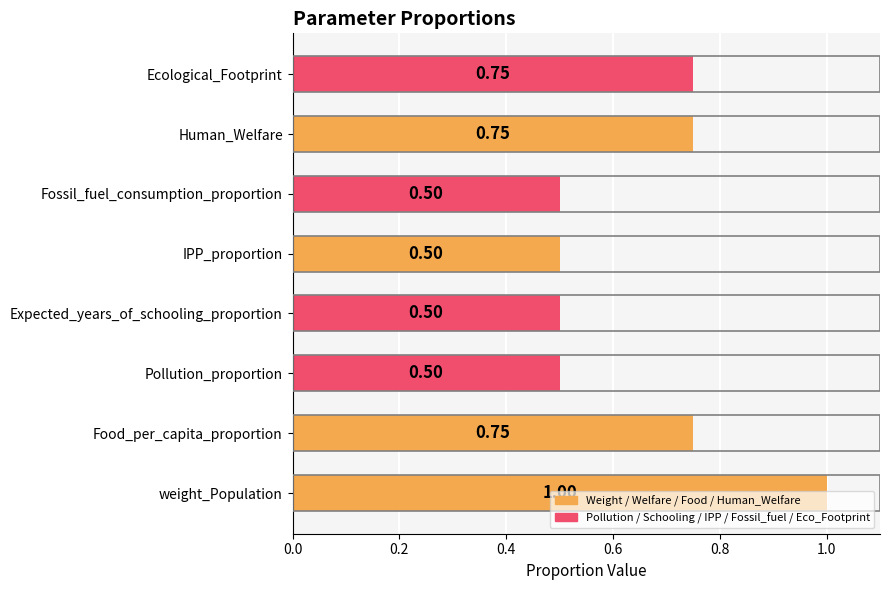

Which label corresponds to the largest value in the chart?

weight_Population